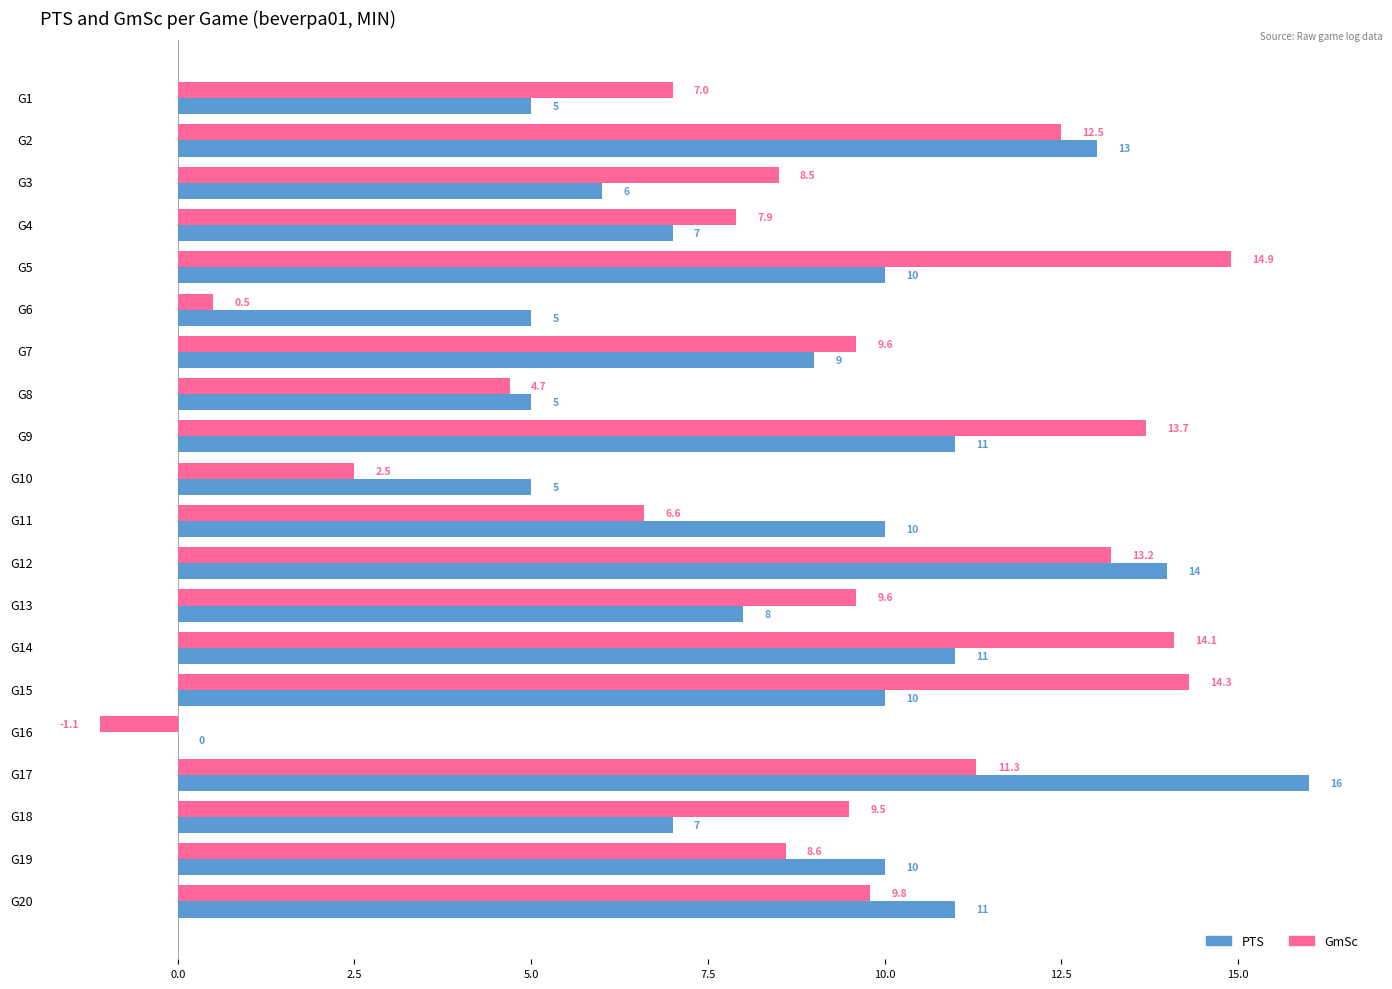

The PTS series shows 6.8 at G10. True or false?

False